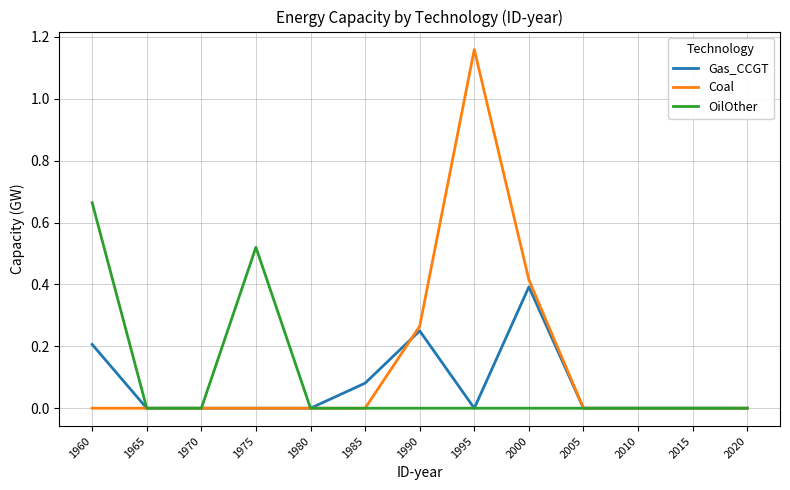

What are all the series names shown in the legend?

Gas_CCGT, Coal, OilOther